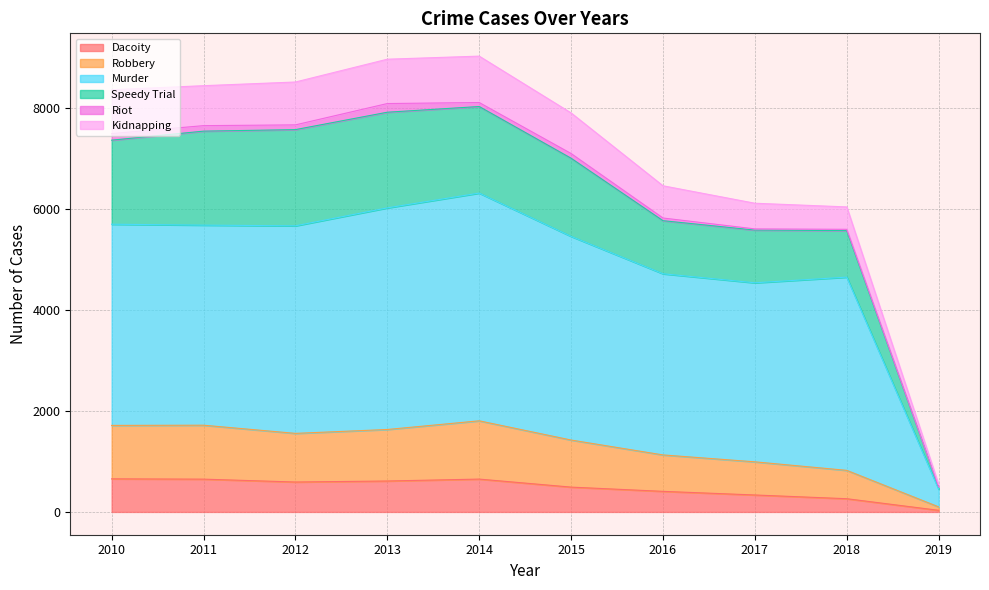

Which has a higher value, 2015 or 2017?

2015